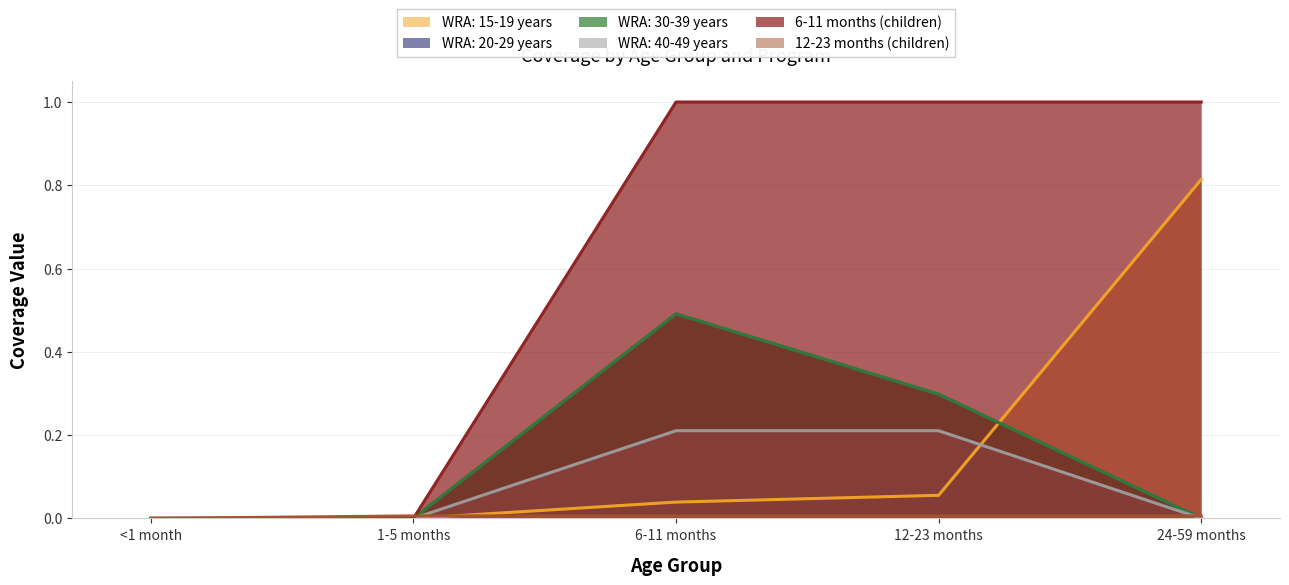

The value of WRA: 15-19 years at 24-59 months is 0.8. True or false?

True